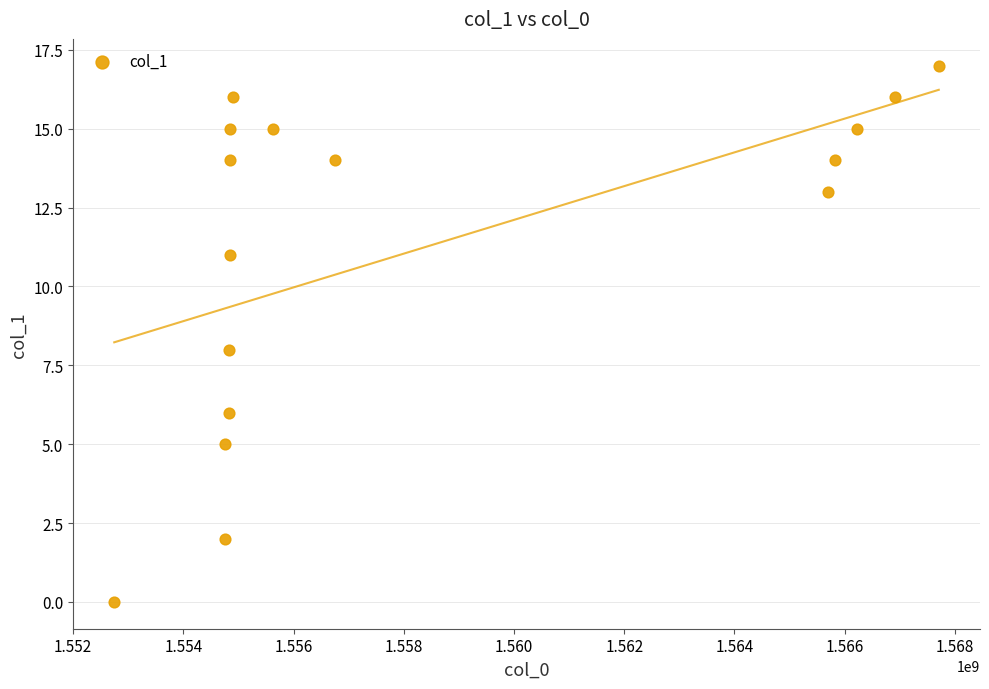

What is the range of X values (max minus min)?

14960908